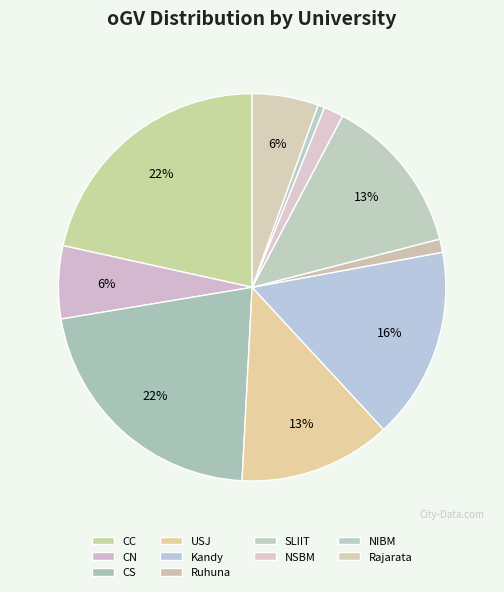

How many segments does this pie chart have?

10